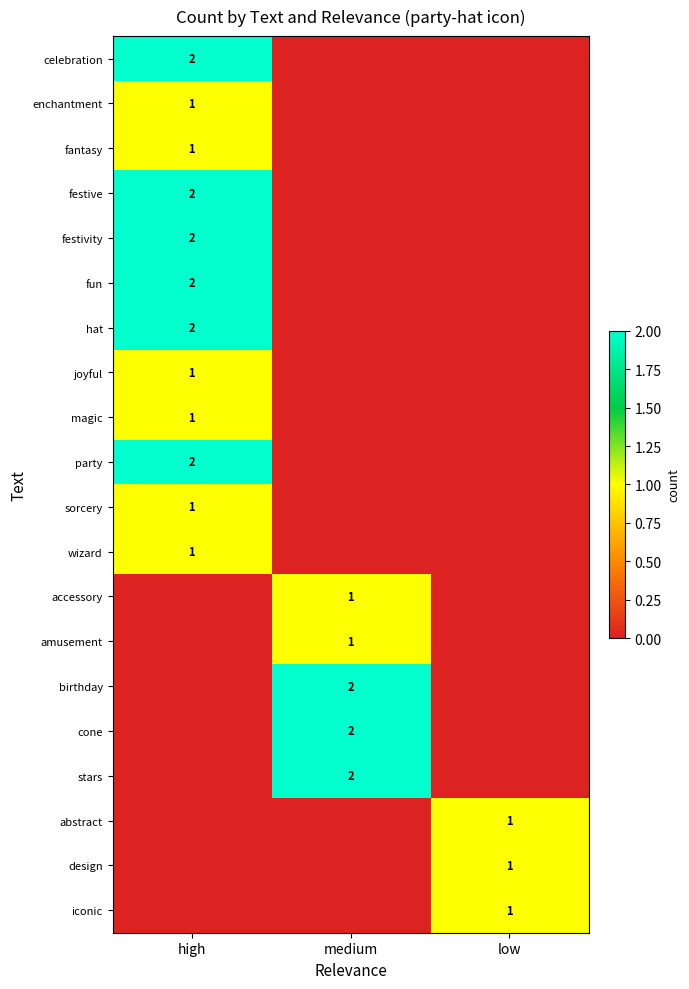

Between medium and high, which is larger?

high